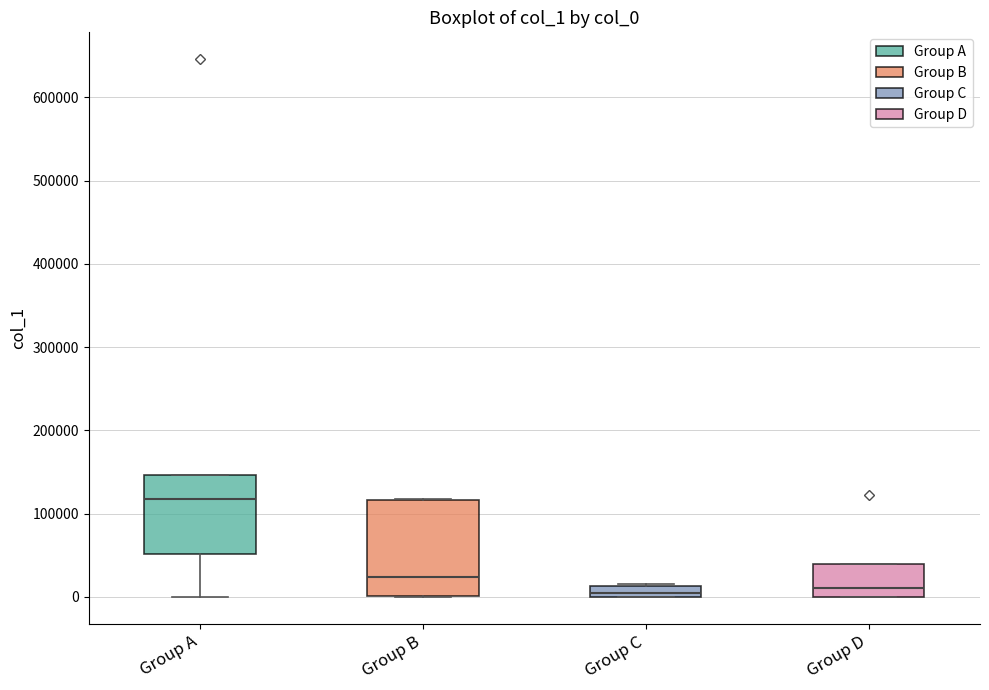

Comparing the boxes themselves (not the whiskers), which one is the tallest?

Group B